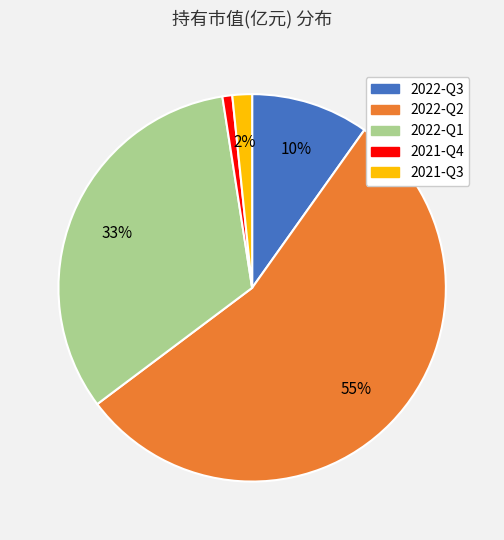

How many segments does this pie chart have?

5